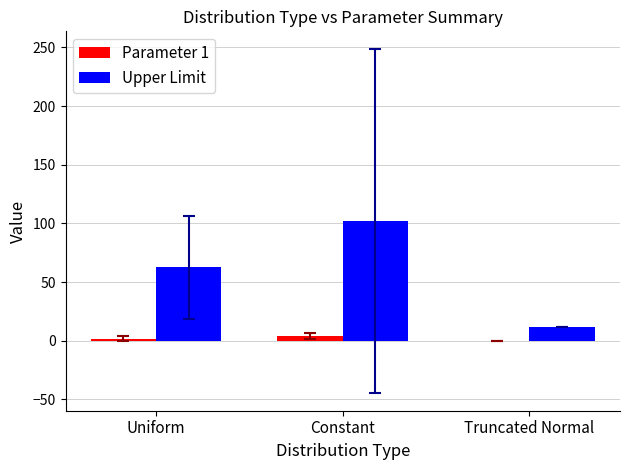

What is the difference between the Parameter 1 values at Truncated Normal and Uniform?

1.7